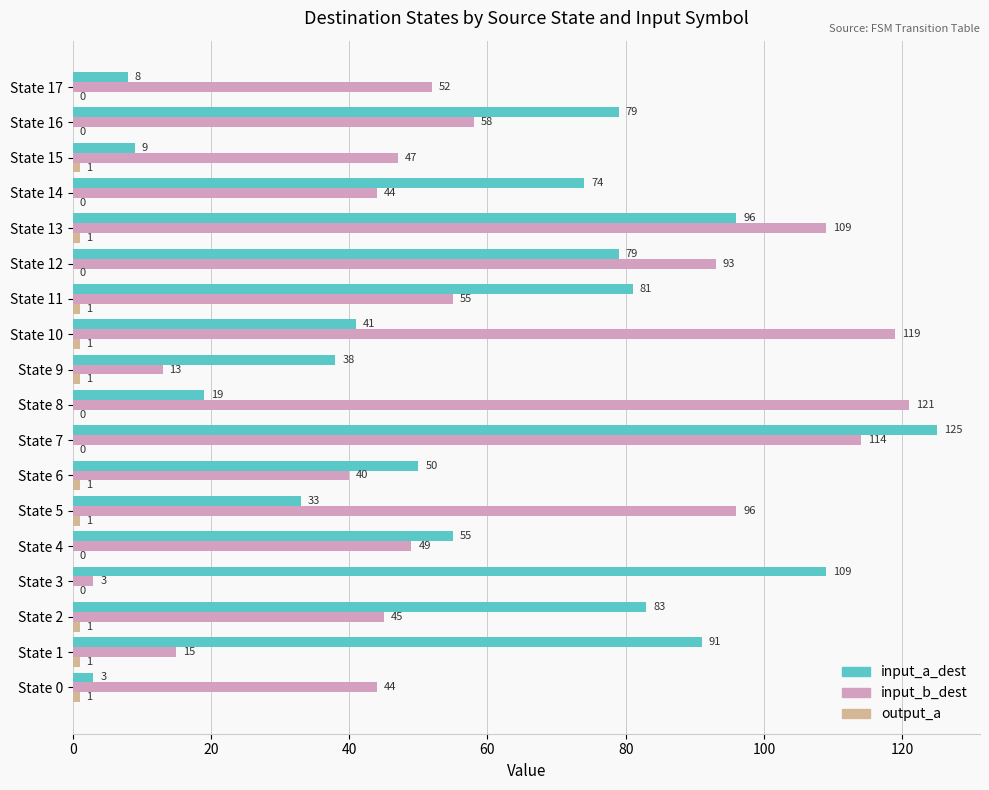

Is it true that input_a_dest equals 33 at State 5?

True